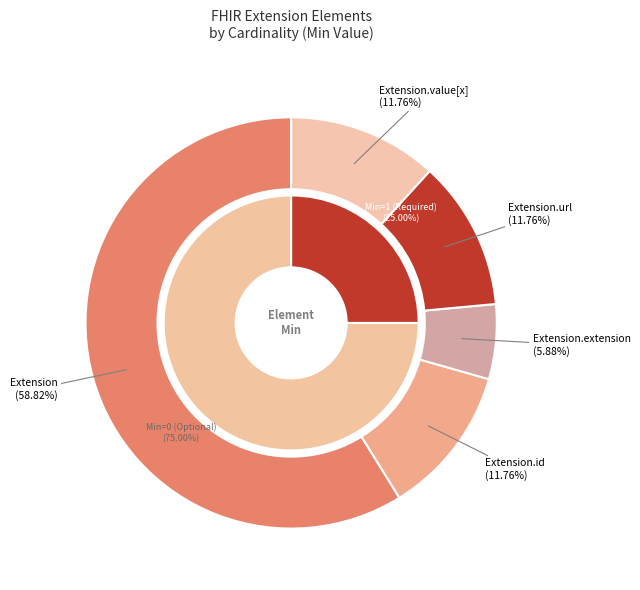

How many segments does this pie chart have?

5